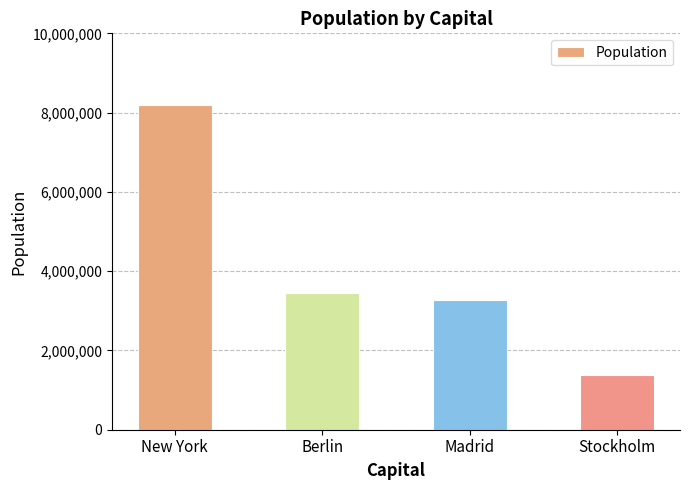

What is the average value?

4074548